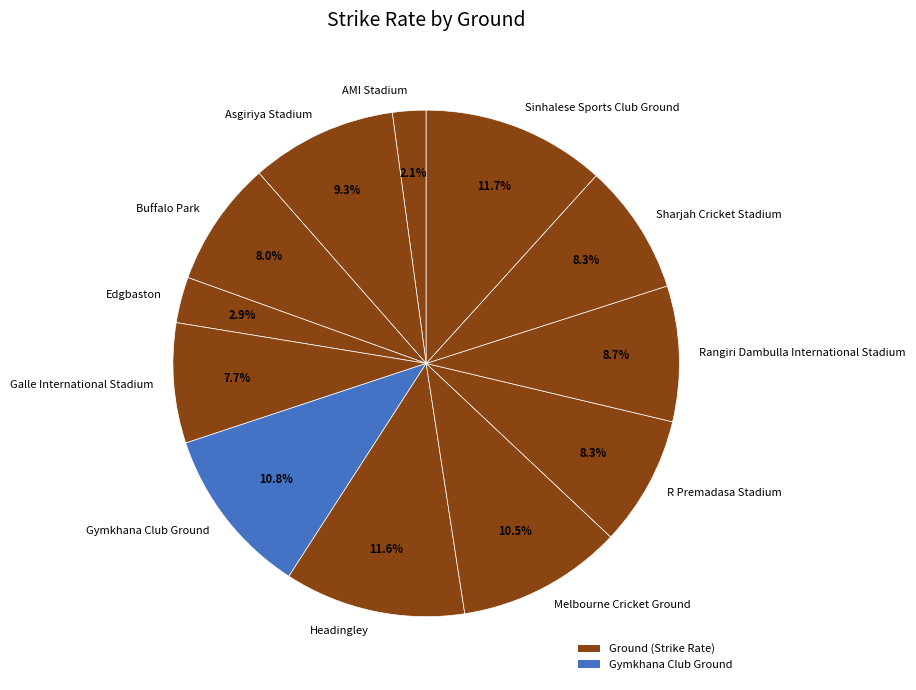

Approximately how many times larger is the value at Sharjah Cricket Stadium compared to R Premadasa Stadium?

1.0